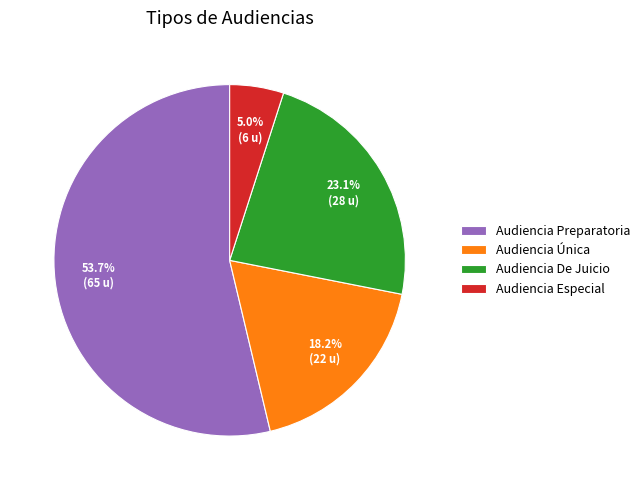

The Audiencia Preparatoria slice represents 54% of the pie. True or false?

True